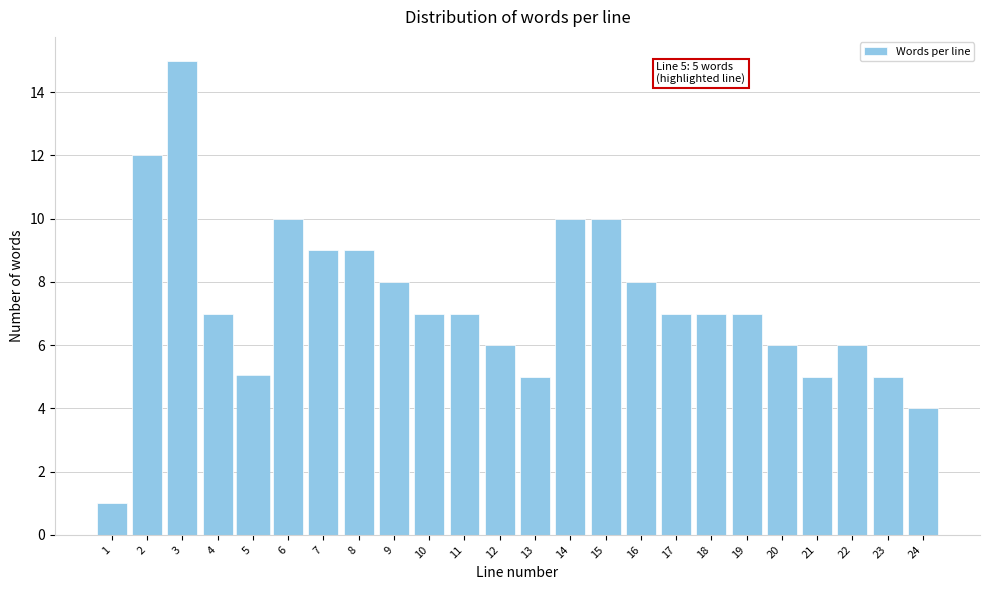

Reading left to right, extract all data points from this chart.

1=1	2=12	3=15	4=7	5=5	6=10	7=9	8=9	9=8	10=7	11=7	12=6	13=5	14=10	15=10	16=8	17=7	18=7	19=7	20=6	21=5	22=6	23=5	24=4